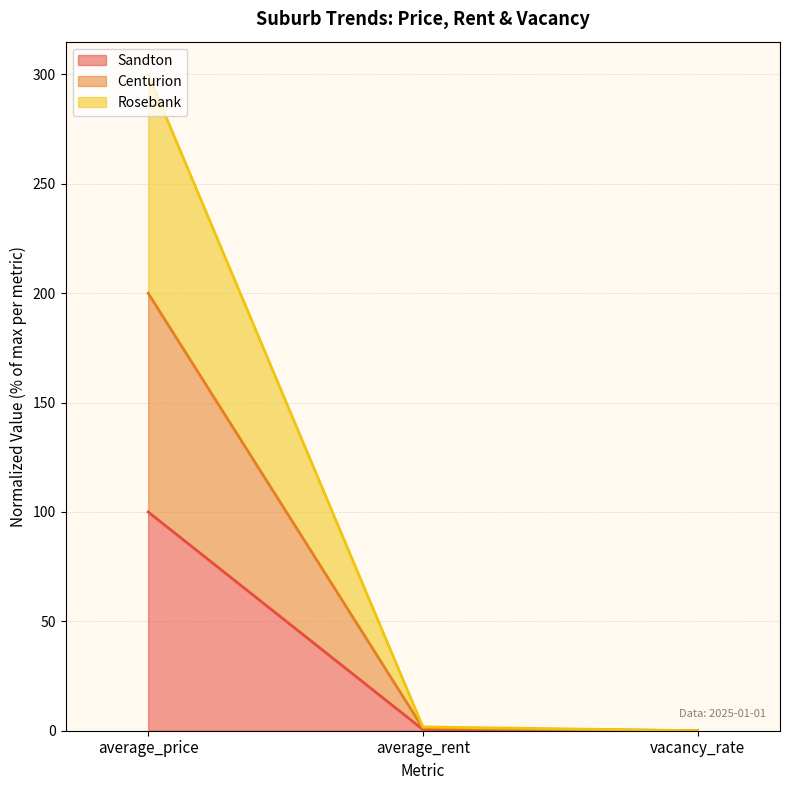

At which label does Rosebank reach its minimum?

vacancy_rate